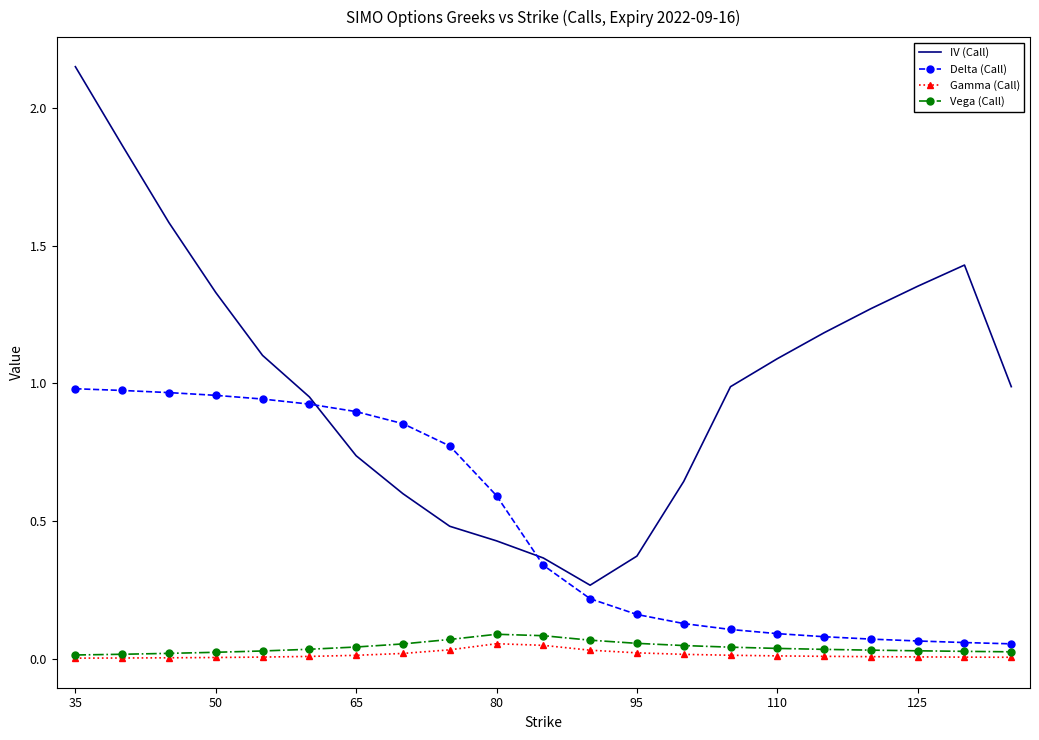

Which series ends up on top after the final intersection of Delta (Call) and IV (Call)?

IV (Call)